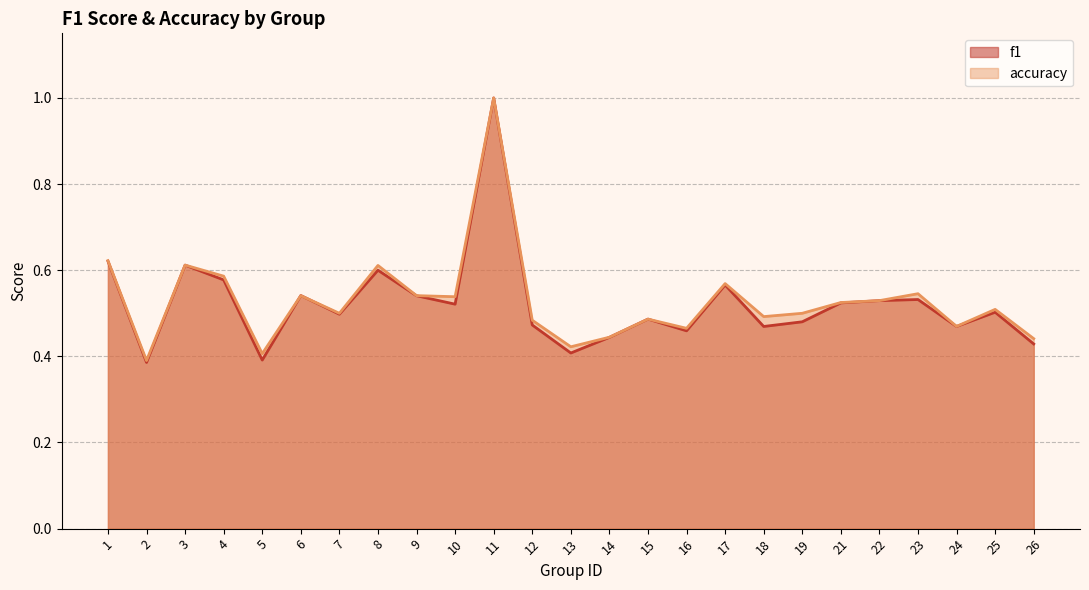

At which category does f1 reach its first local peak?

3